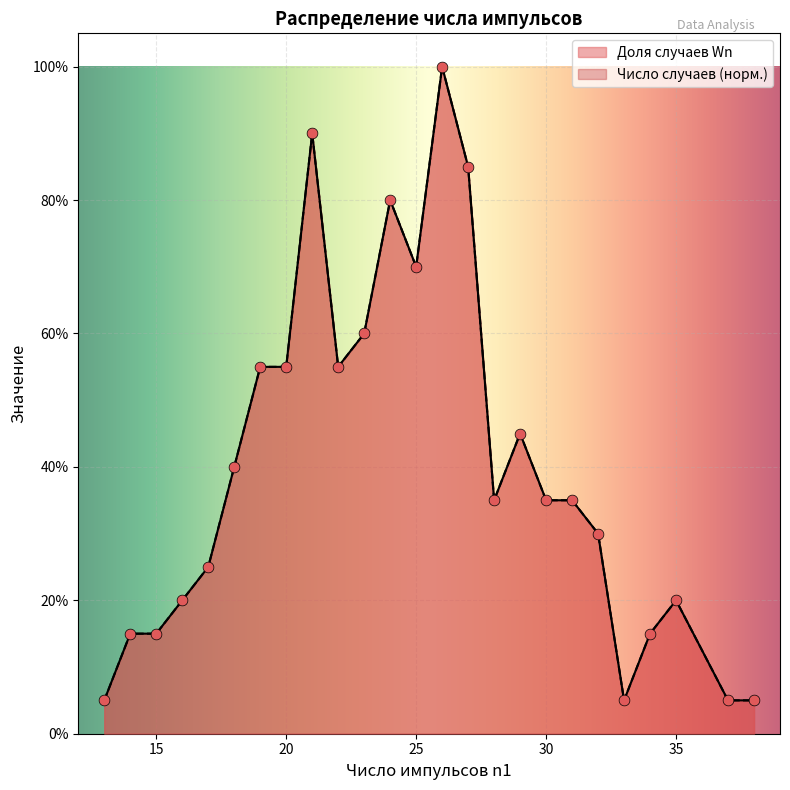

What is the total value across all series at 26?

2.0